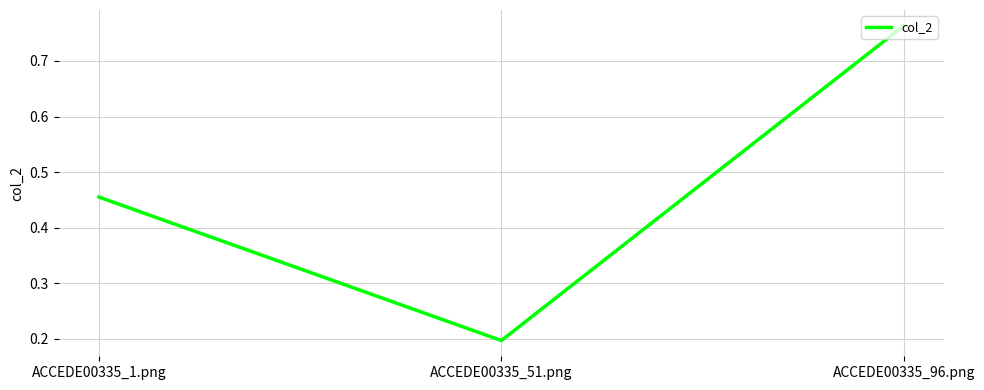

What is the difference between the values at ACCEDE00335_96.png and ACCEDE00335_51.png?

0.6